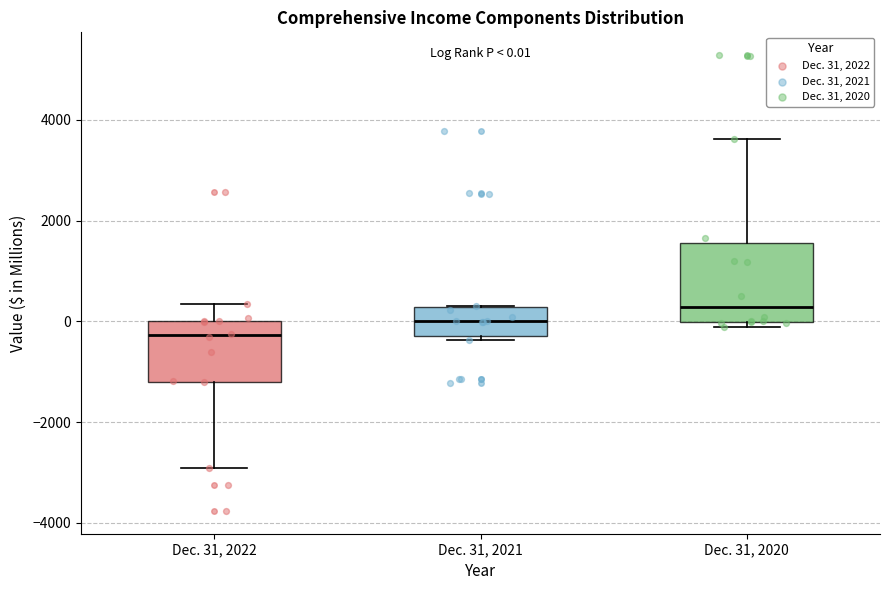

Which box is the tallest, from its lower edge to its upper edge?

Dec. 31, 2020